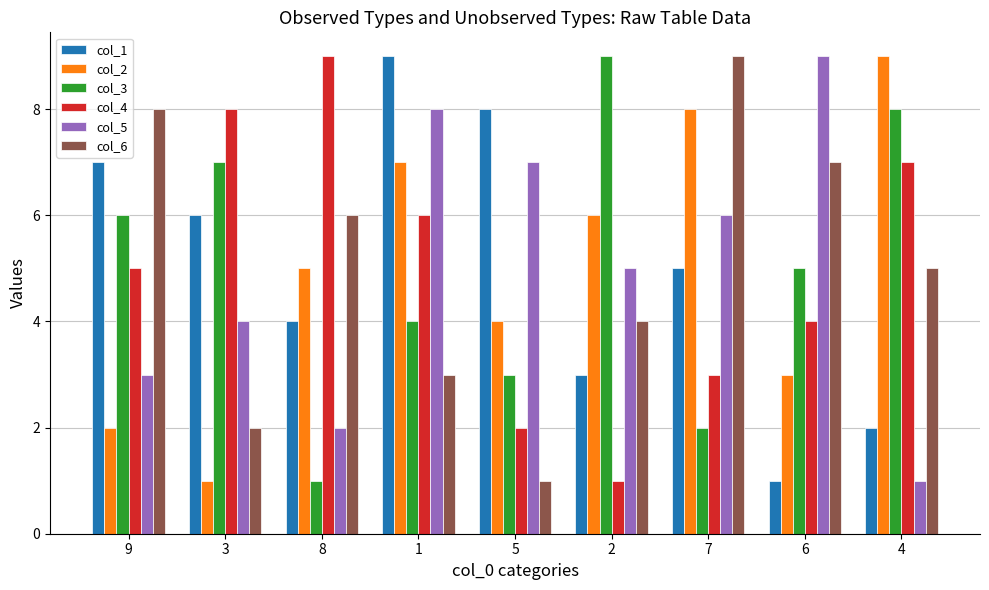

Rank the series at 4 from lowest to highest value.

col_5, col_1, col_6, col_4, col_3, col_2